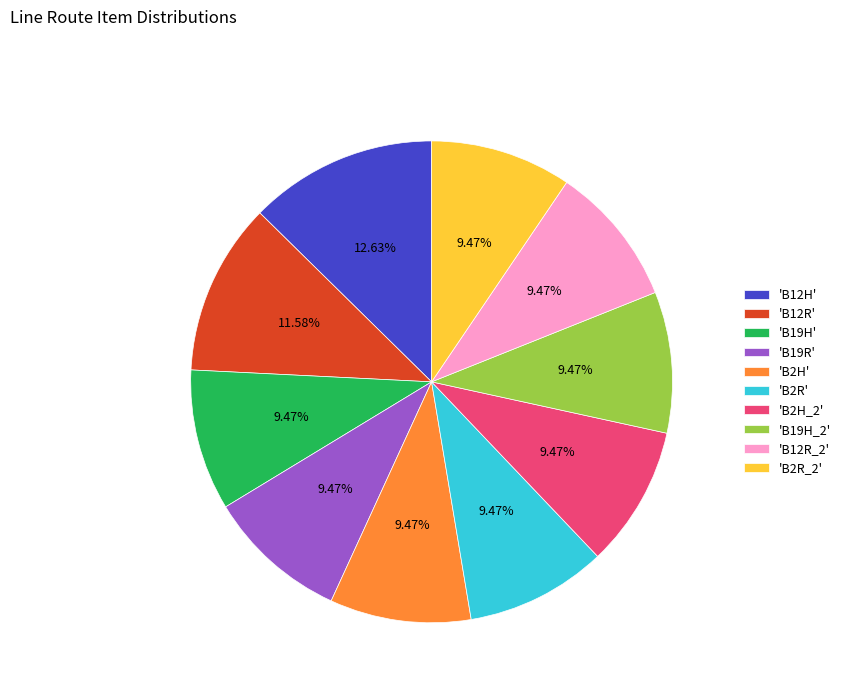

Is the sum of 'B19H_2' and 'B12R' greater than half?

No